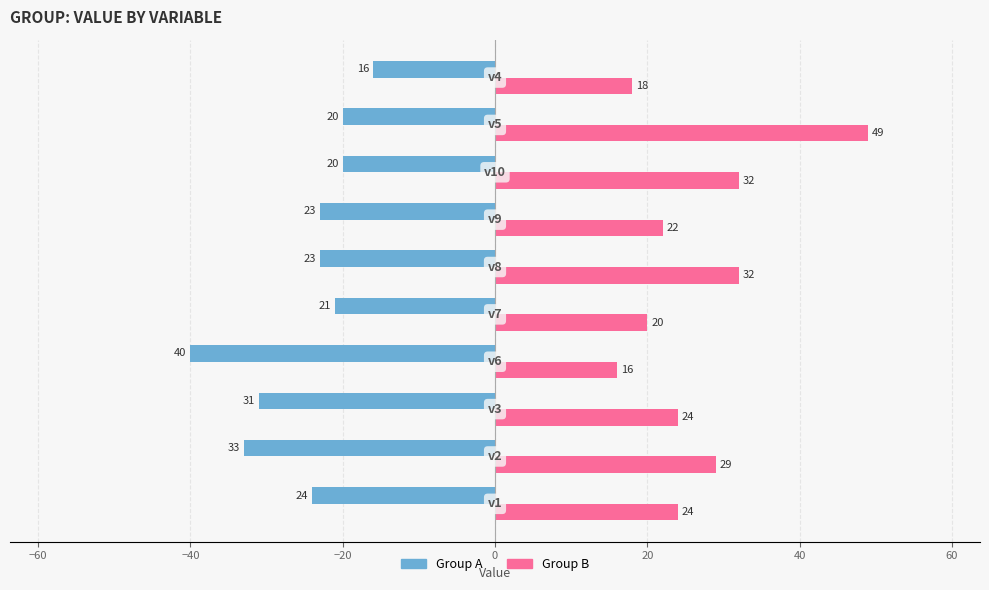

What is the greatest value displayed?

49